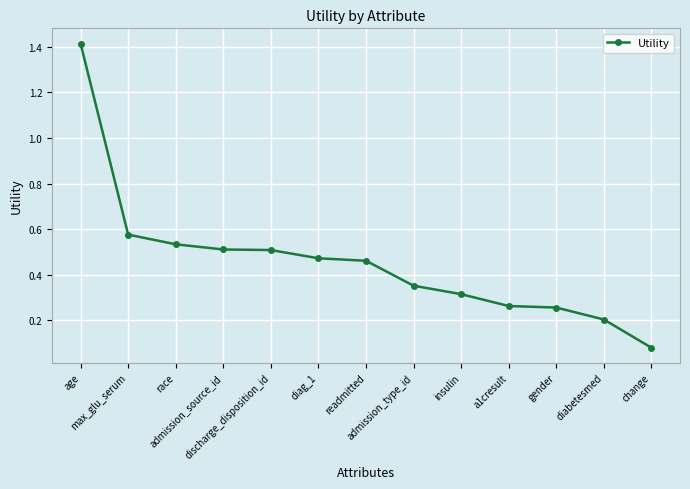

What is the difference between the values at gender and diag_1?

0.2